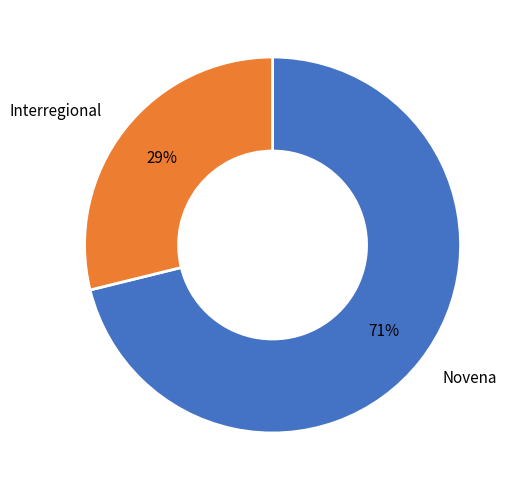

Do Novena and Interregional together represent more than half of the pie?

Yes